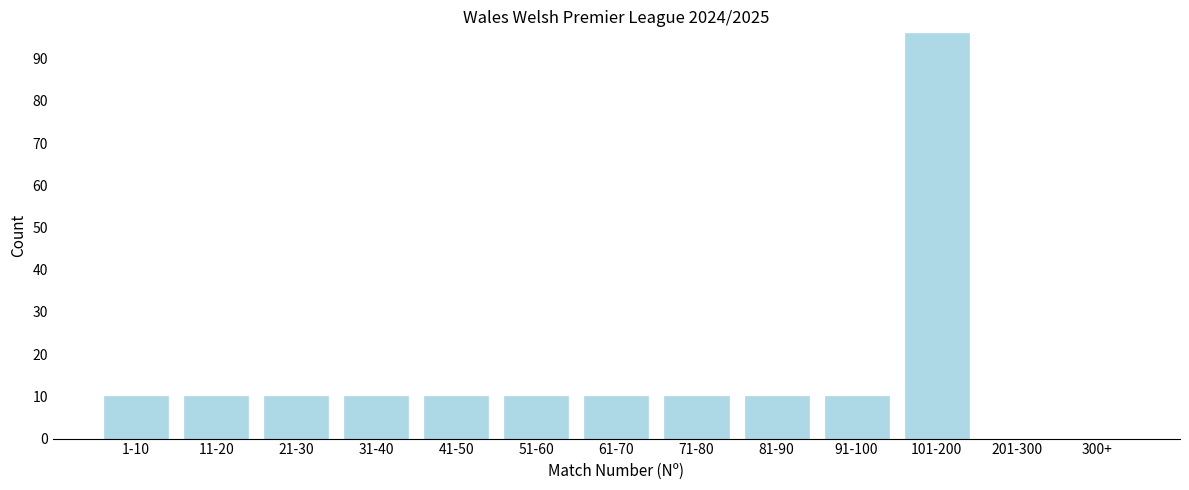

Reading left to right, transcribe all the data shown in this chart.

1-10=10	11-20=10	21-30=10	31-40=10	41-50=10	51-60=10	61-70=10	71-80=10	81-90=10	91-100=10	101-200=96	201-300=0	300+=0